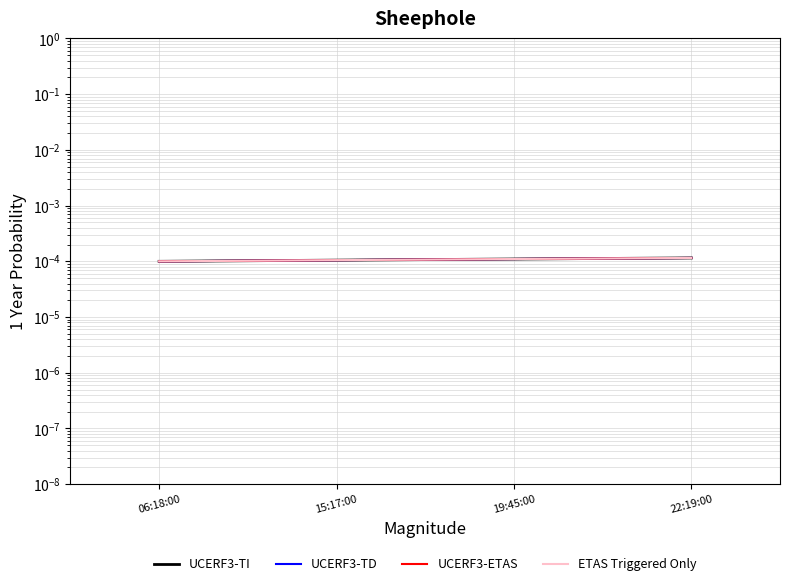

True or false: UCERF3-TD and UCERF3-ETAS intersect in this chart.

False